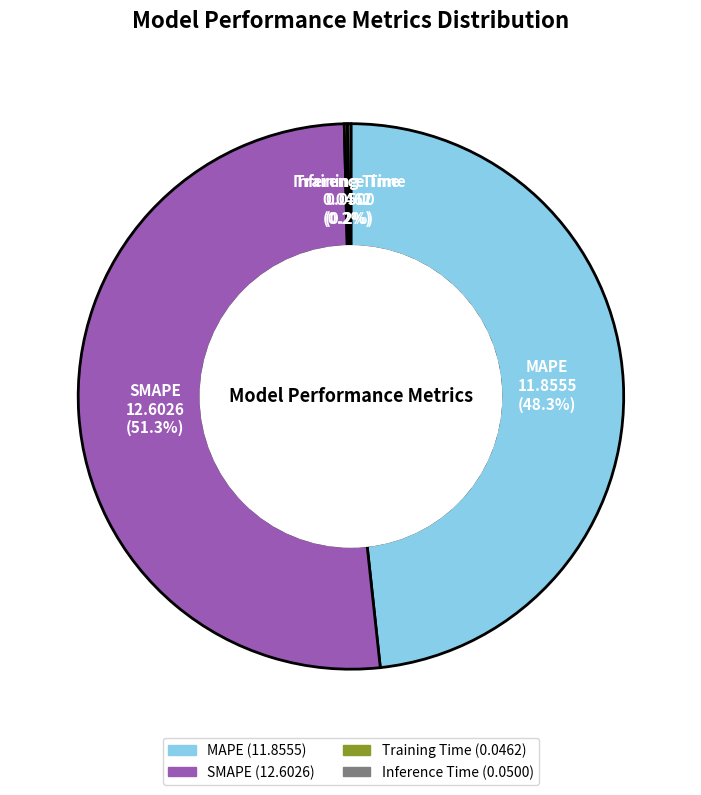

To the nearest percent, what is the average slice percentage?

25%